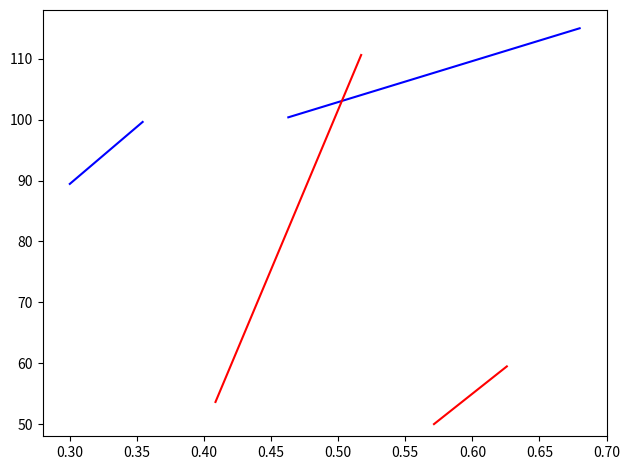

What is the average value of the dwave functions (group 2) series?

107.7